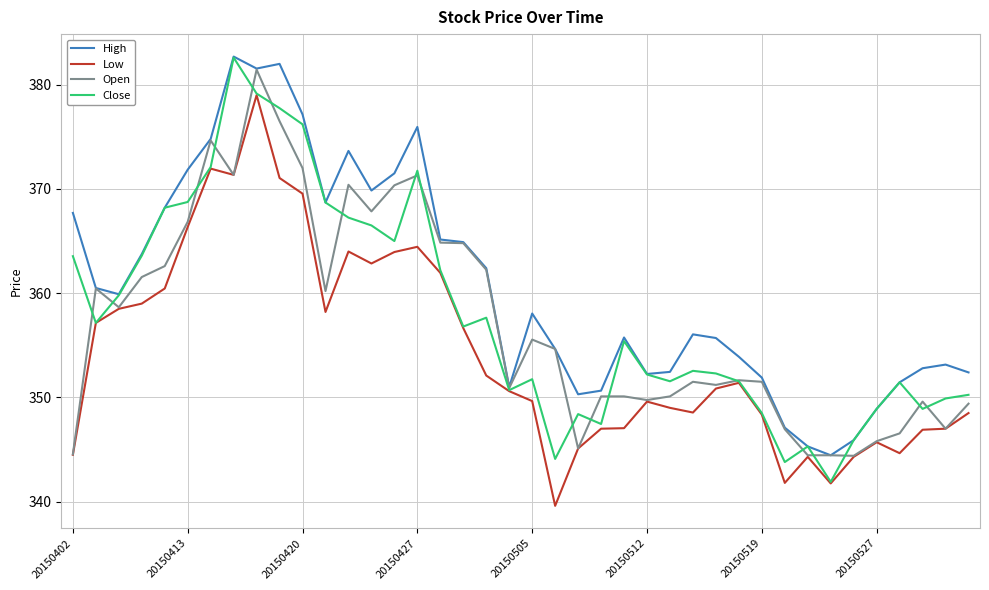

What is the greatest value displayed?

382.7